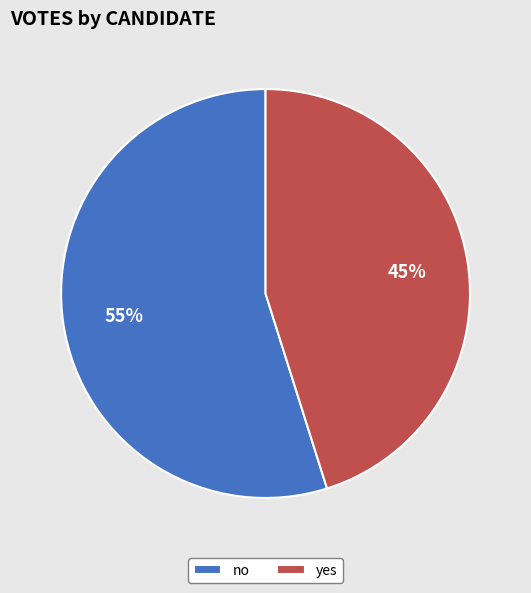

To the nearest percent, what is the difference between the largest and smallest slice percentages?

10%